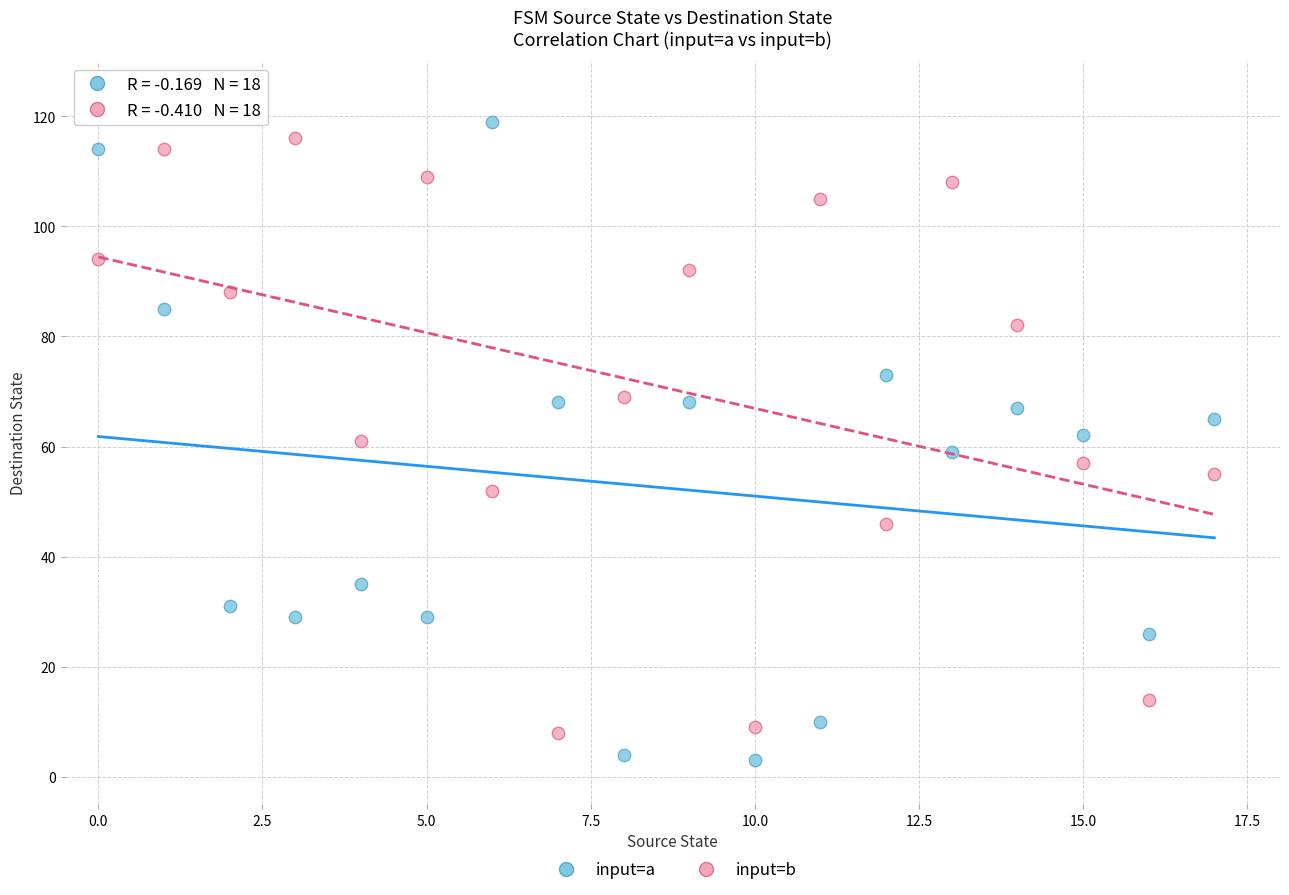

Across all data points, what is the range of Y values (max minus min)?

116